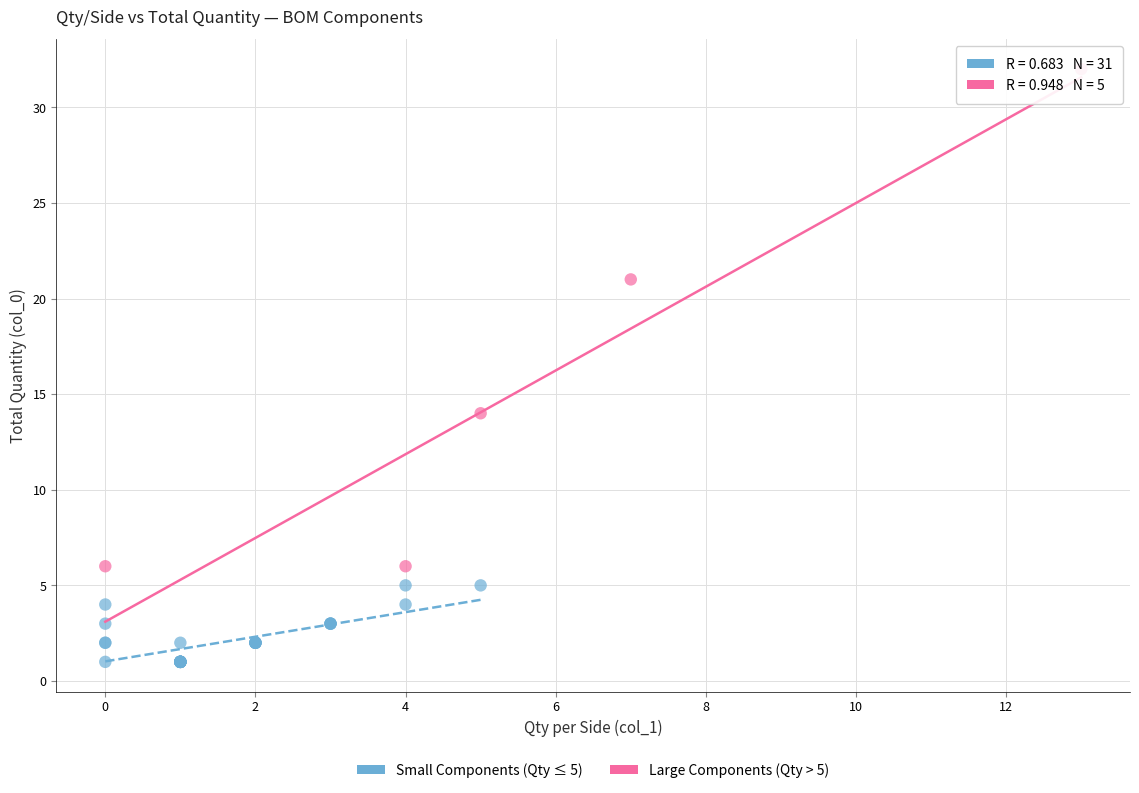

Which series contains the lowest Y value?

Small Components (Qty ≤ 5)